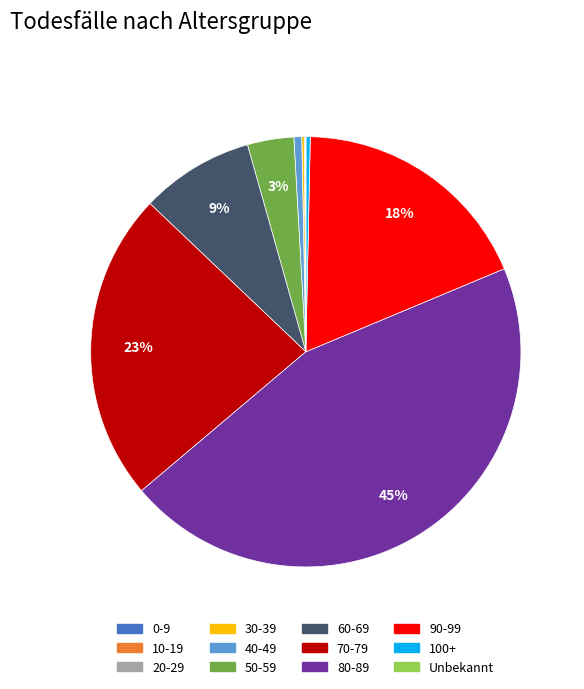

Is there any slice that represents more than half of the pie?

No